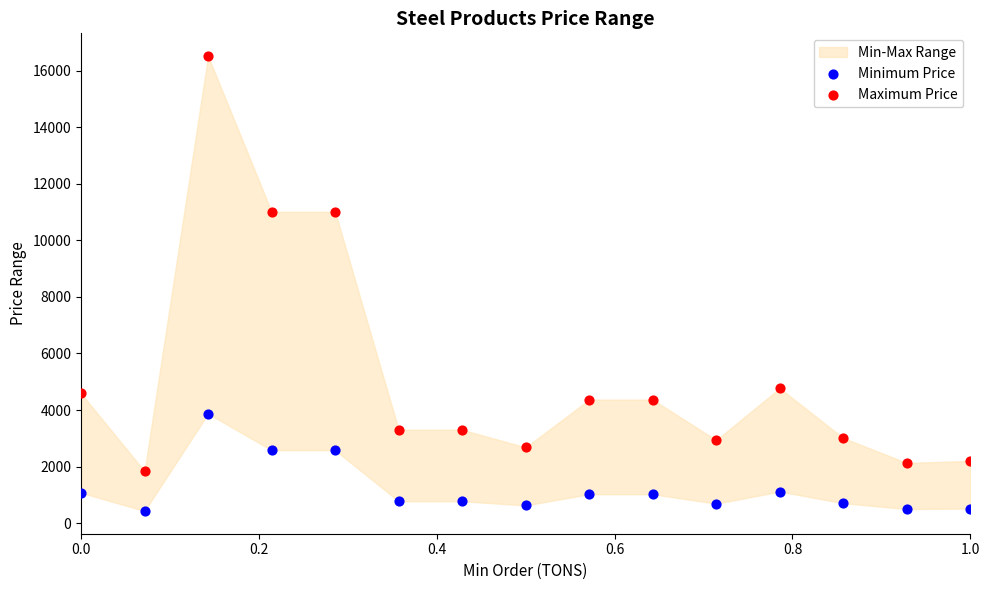

What is the X range (max minus min) for the scatter plot?

1.0